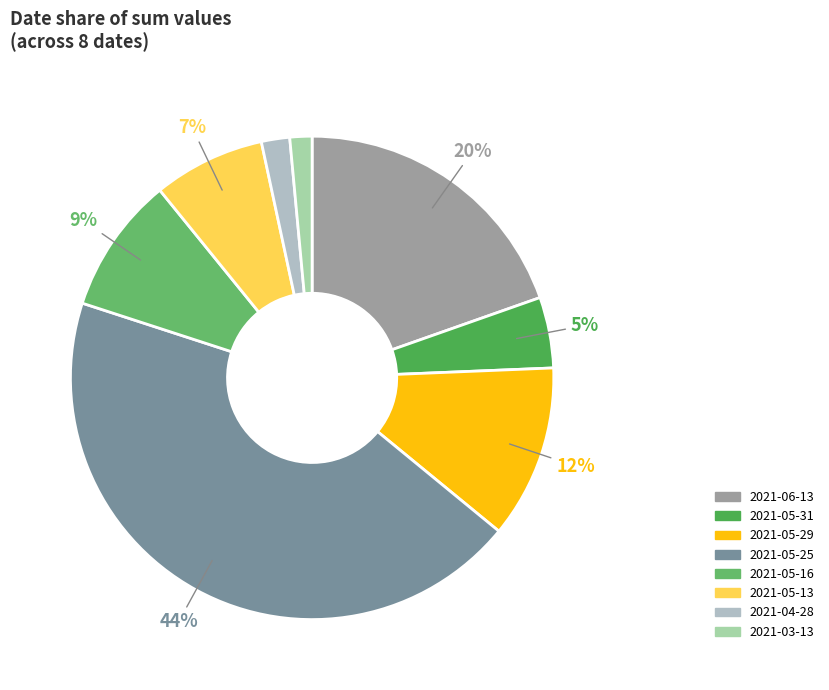

What is the ratio of the value at 2021-05-31 to the value at 2021-05-29?

0.4